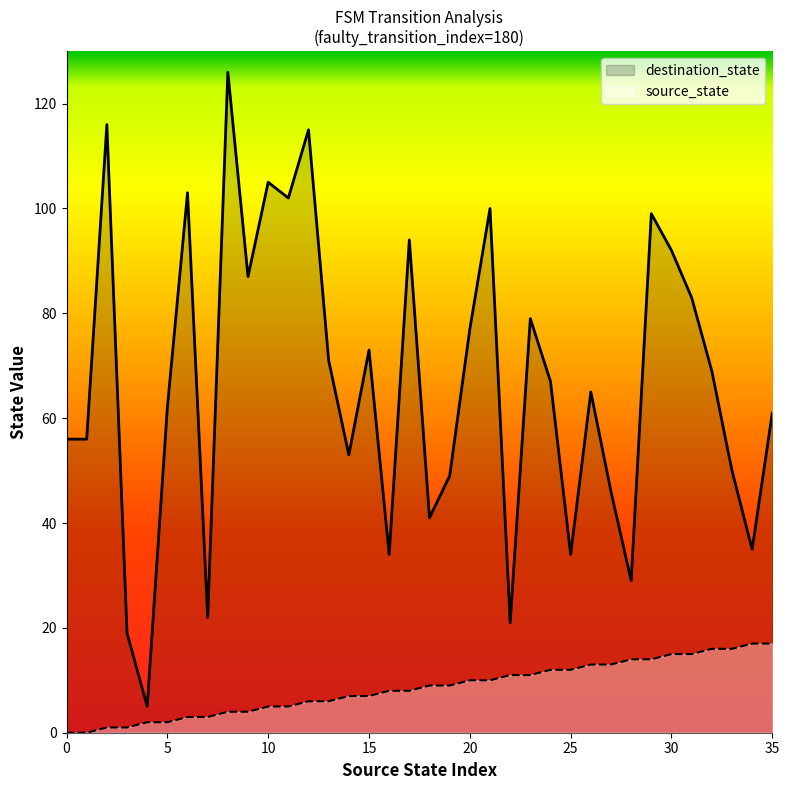

How many lines are shown in the chart?

2